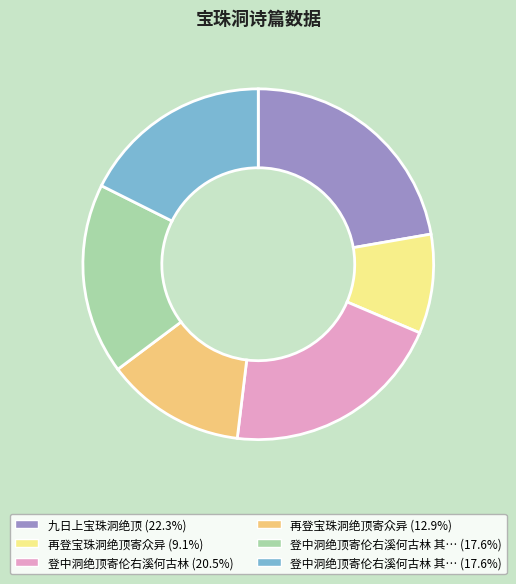

Is there a majority slice in this chart?

No